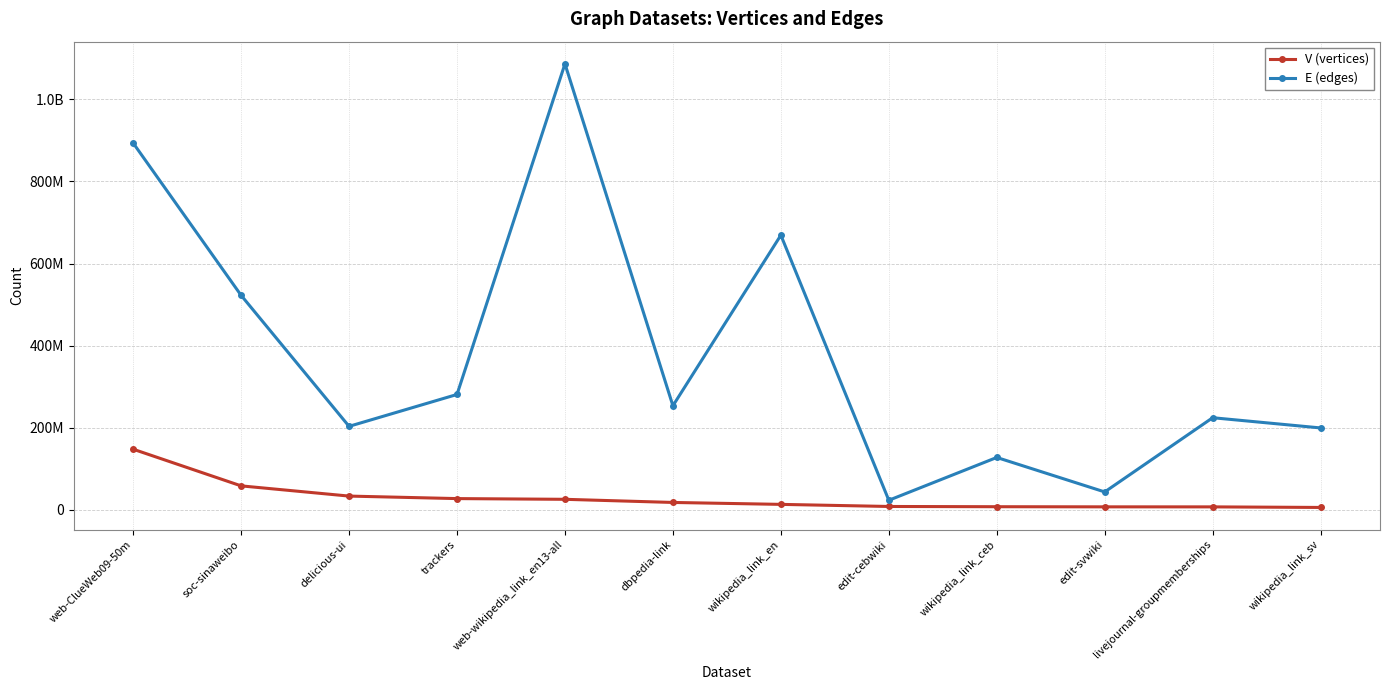

Which series changed the most between soc-sinaweibo and web-wikipedia_link_en13-all?

E (edges)